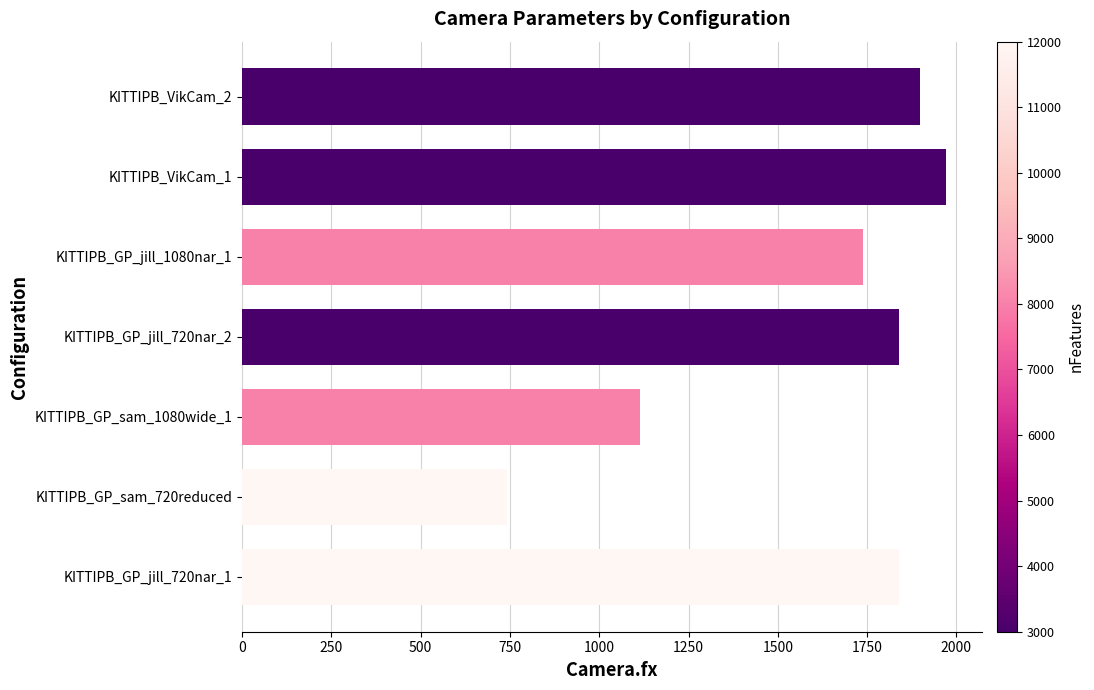

Which category has the lowest value across all series?

KITTIPB_GP_sam_720reduced